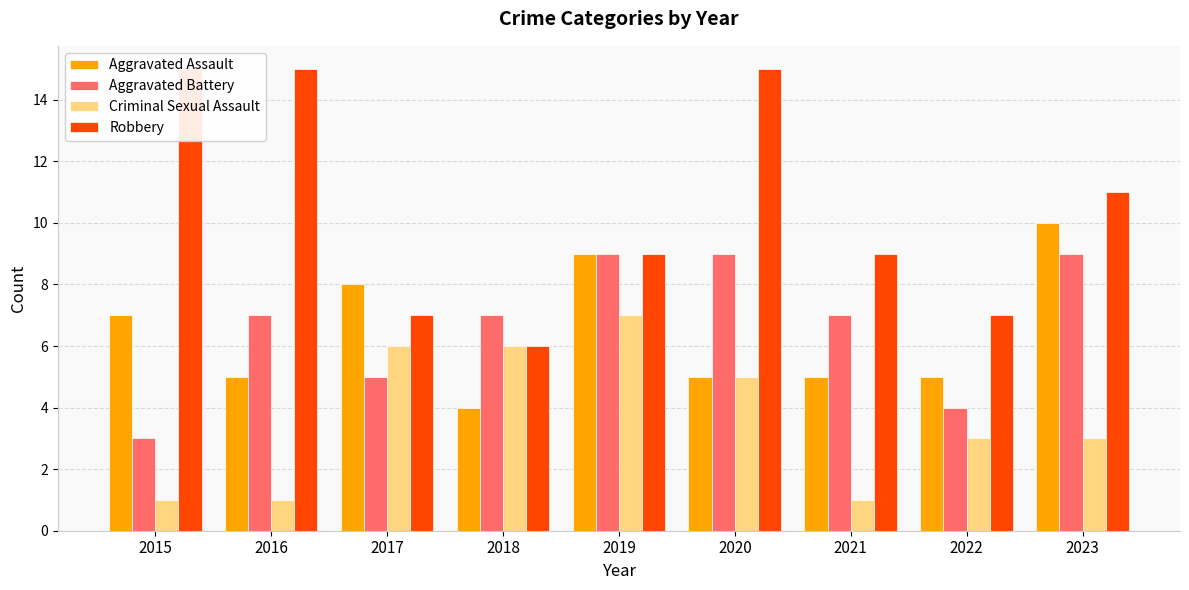

What is the minimum value shown in the chart?

1